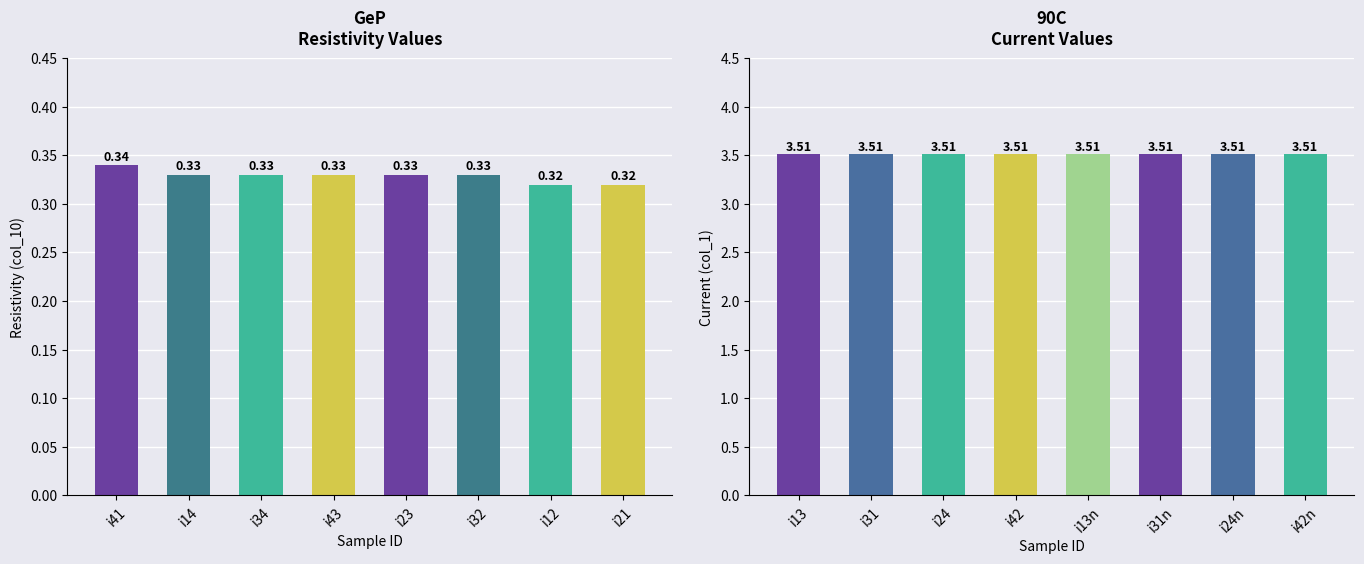

What position from the right is i14?

7